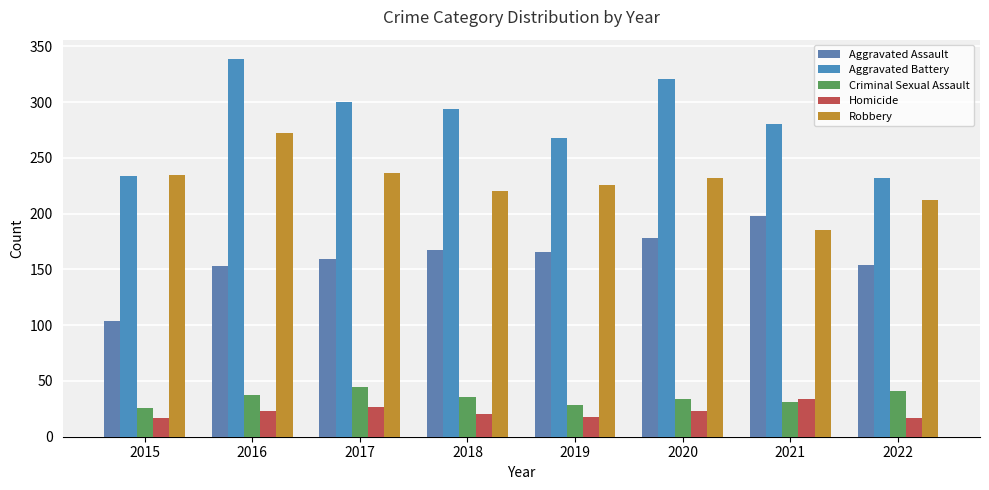

The Aggravated Battery series shows 268 at 2019. True or false?

True